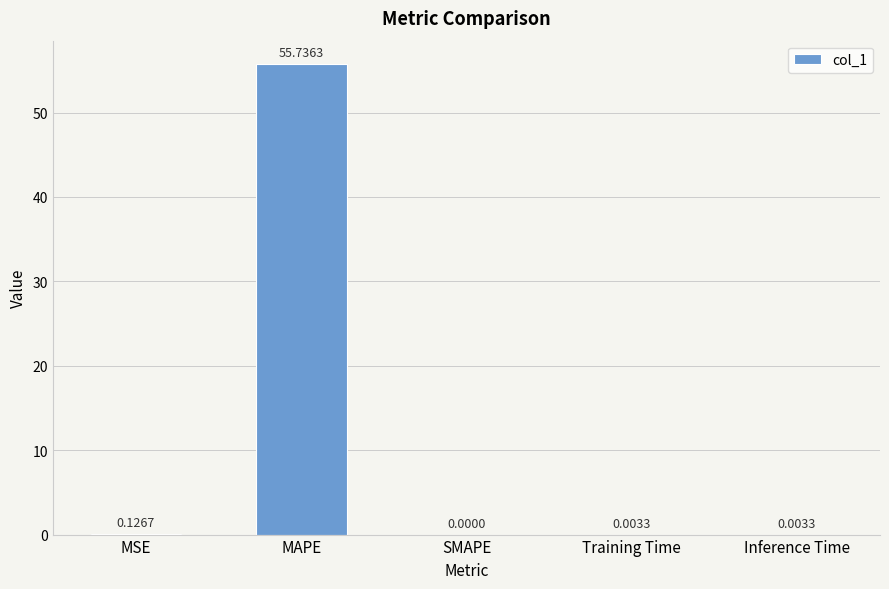

Between MSE and MAPE, which is larger?

MAPE